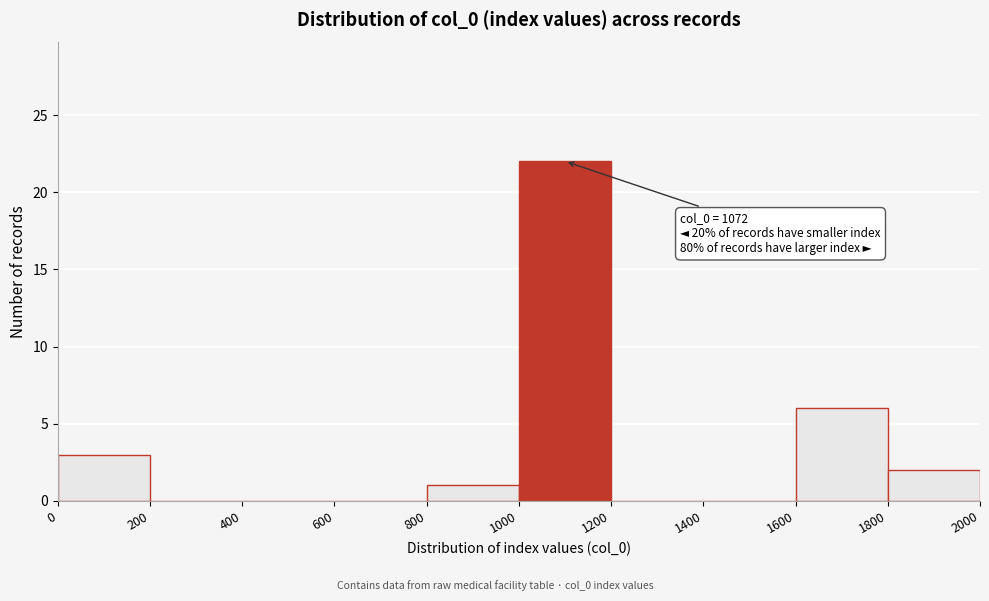

Over which range of the x-axis is the bar tallest?

1000 to 1200